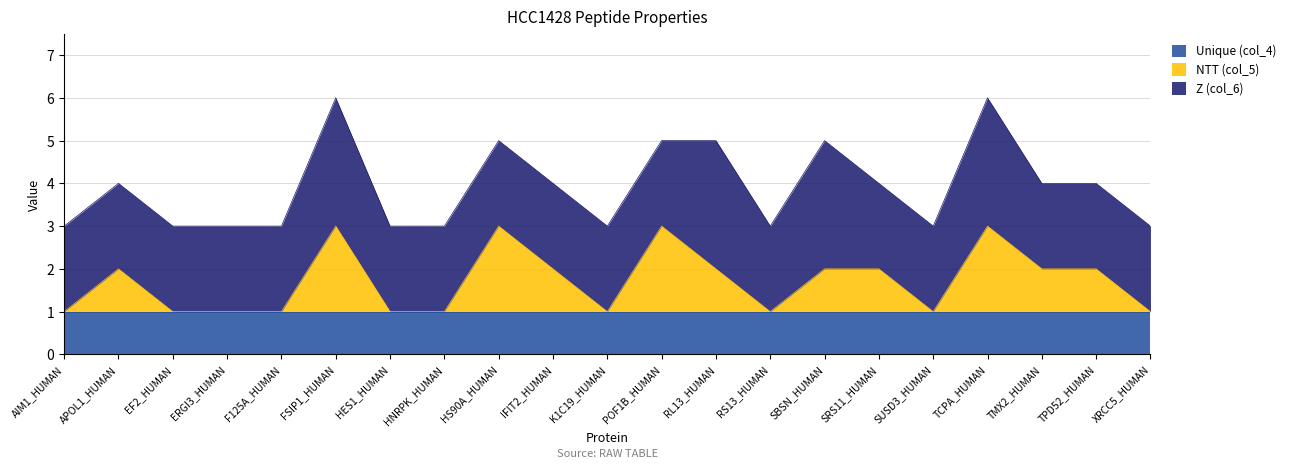

Which series has the largest total across all categories?

Z (col_6)